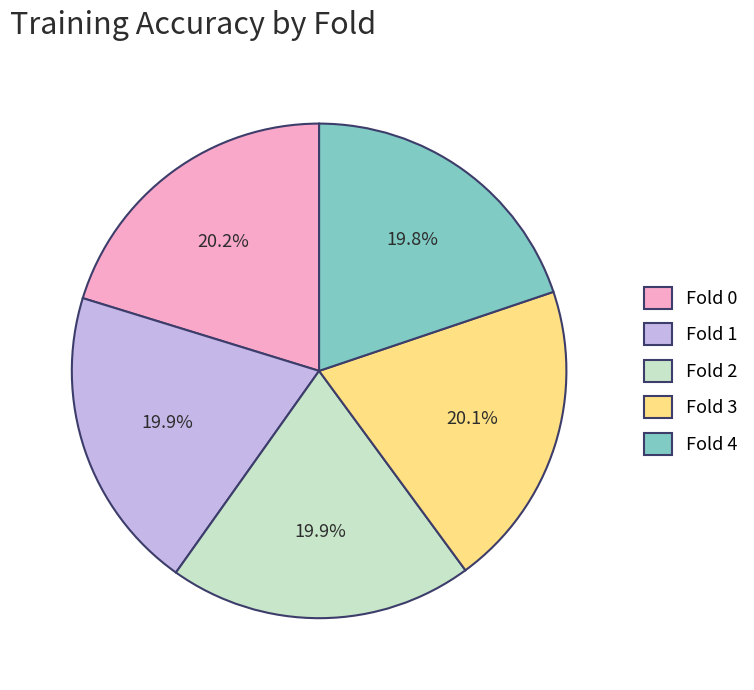

What percentage is the Fold 3 slice, to the nearest percent?

20%